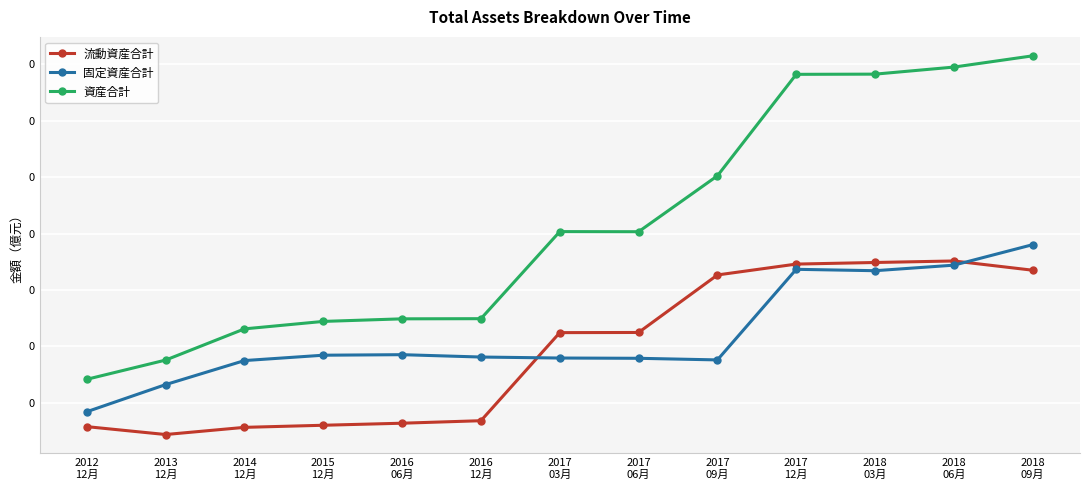

What is the sum of the 流動資産合計 values at 2016
12月 and 2015
12月?

2.6